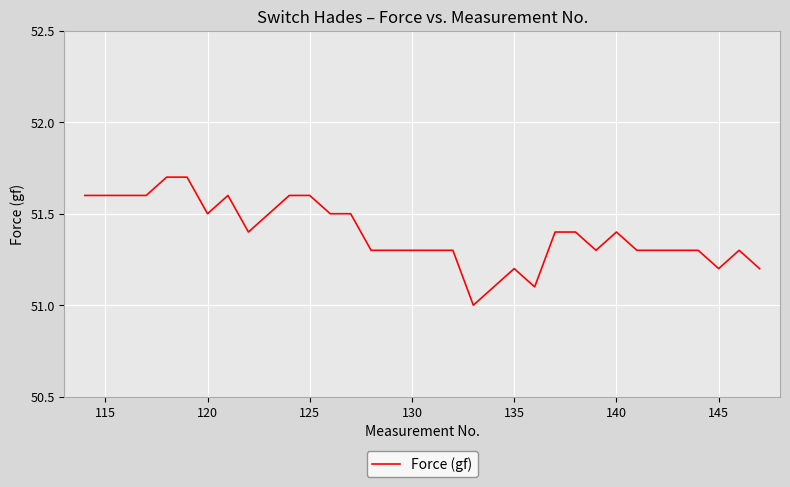

What is the smallest value displayed?

51.0